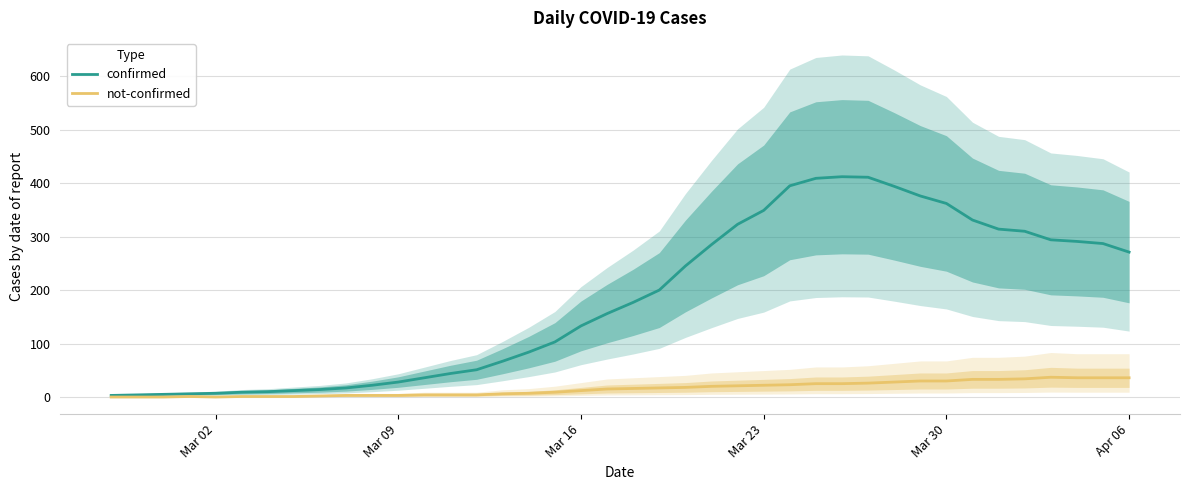

What is the highest value of the confirmed series?

412